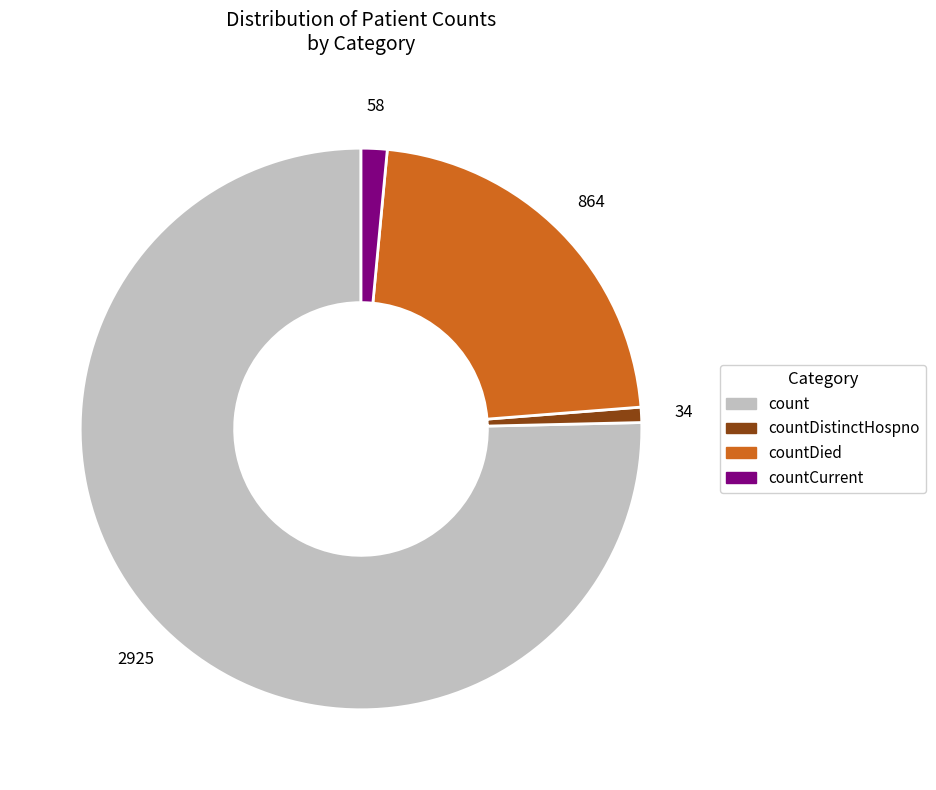

Which category has the biggest portion of the pie?

count